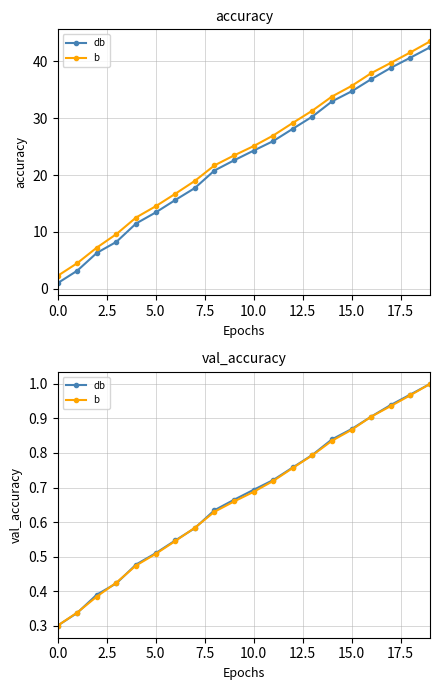

How many categories are shown in the chart?

20